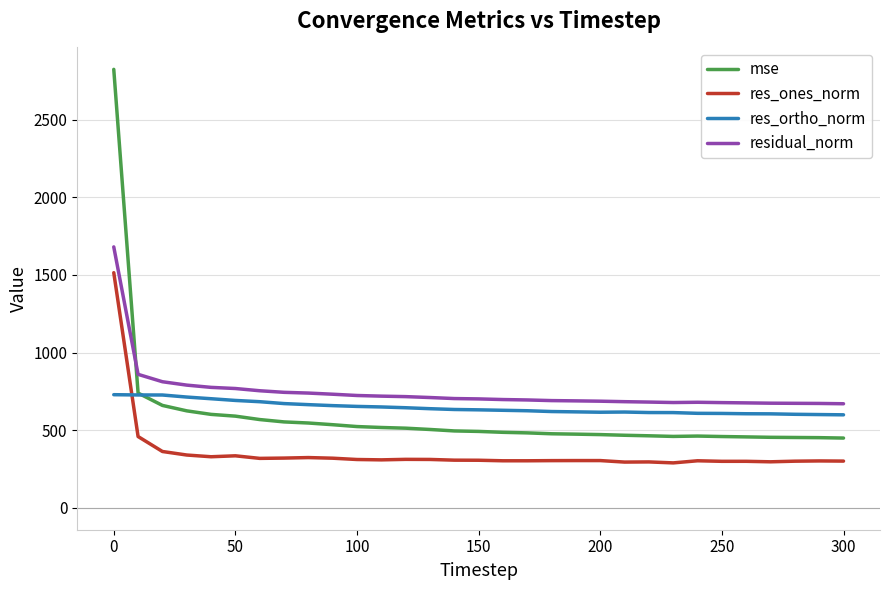

How many times do mse and residual_norm cross each other?

1